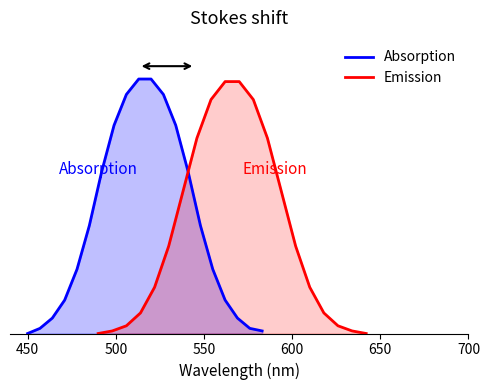

The Absorption series shows 0.6 at 11. True or false?

False